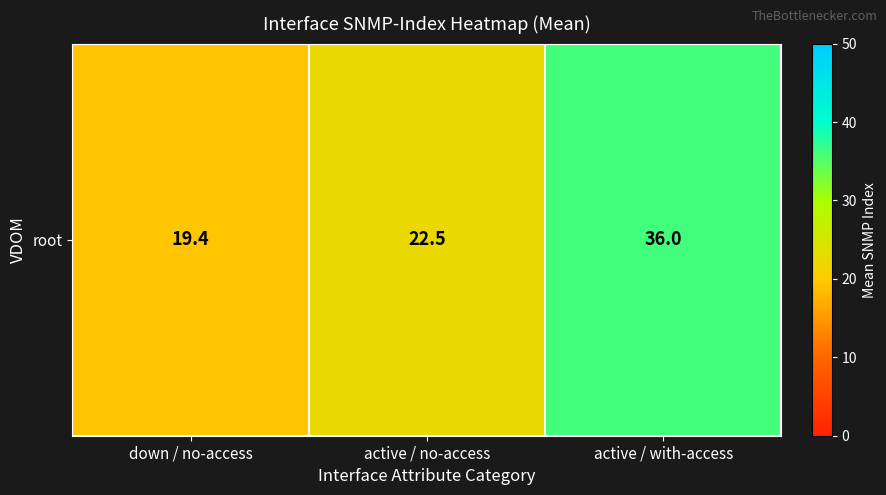

What is the difference between the second highest and minimum values?

3.1